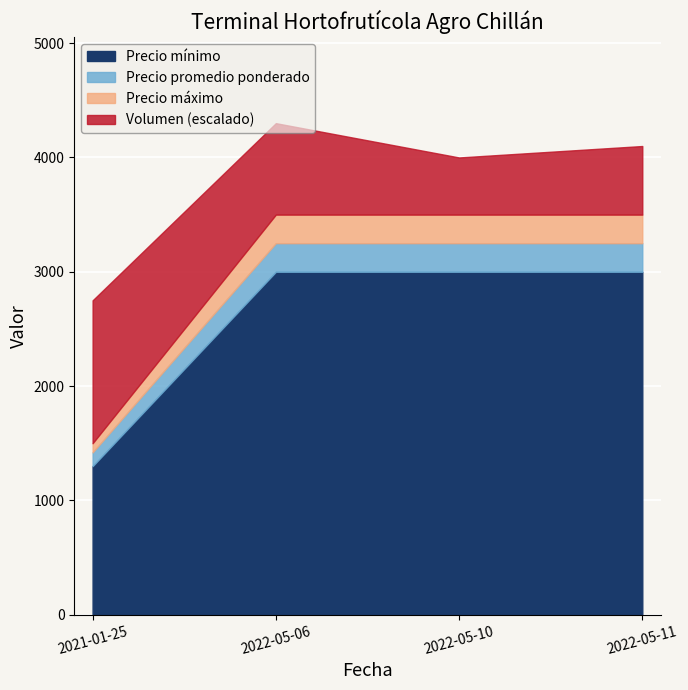

At how many categories does at least one series exceed 827?

4